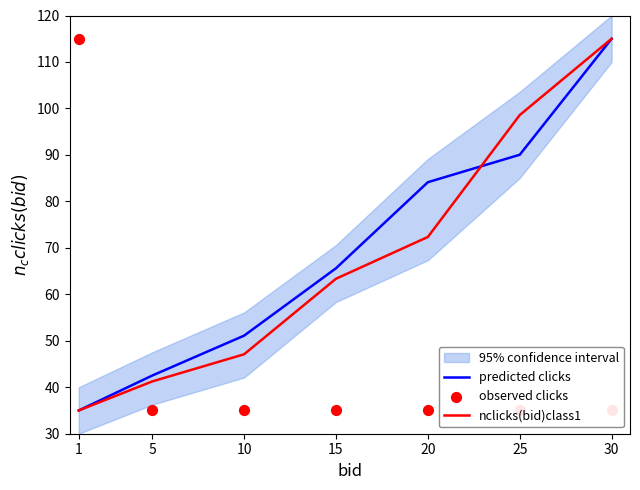

At how many categories does at least one series exceed 97?

3